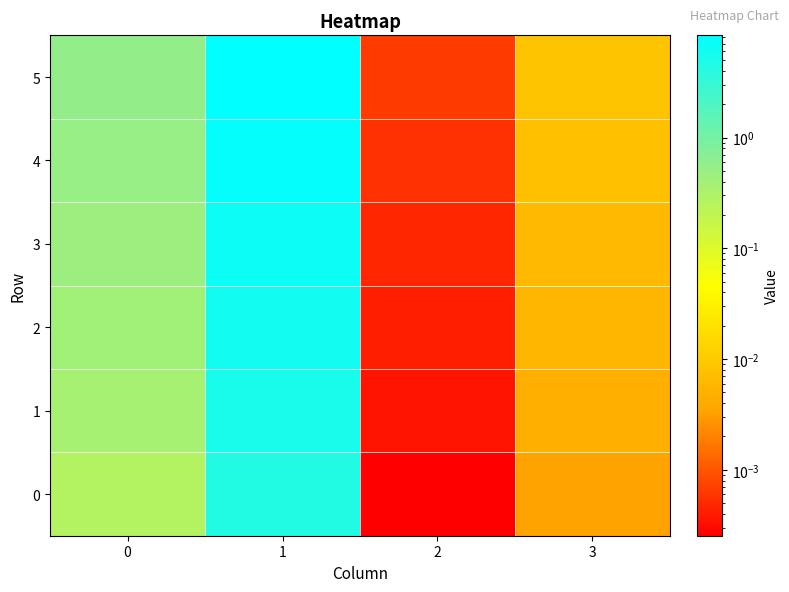

At which category is the sum across all series the highest?

1